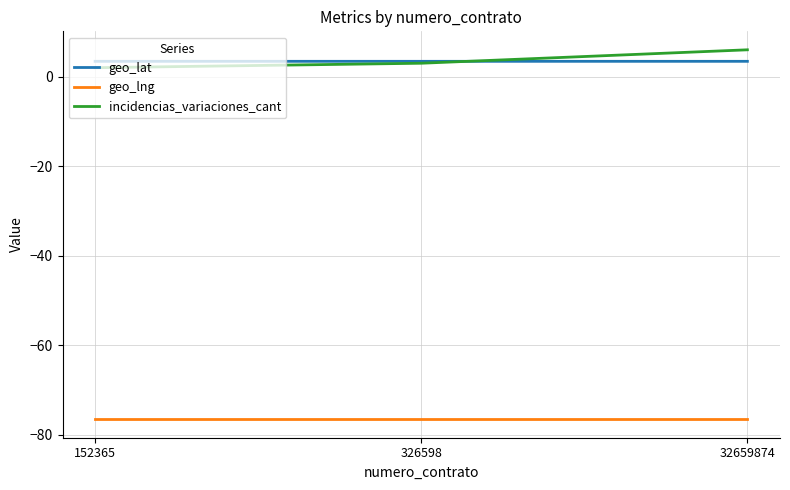

What is the spread (max minus min) of values at 152365?

80.0